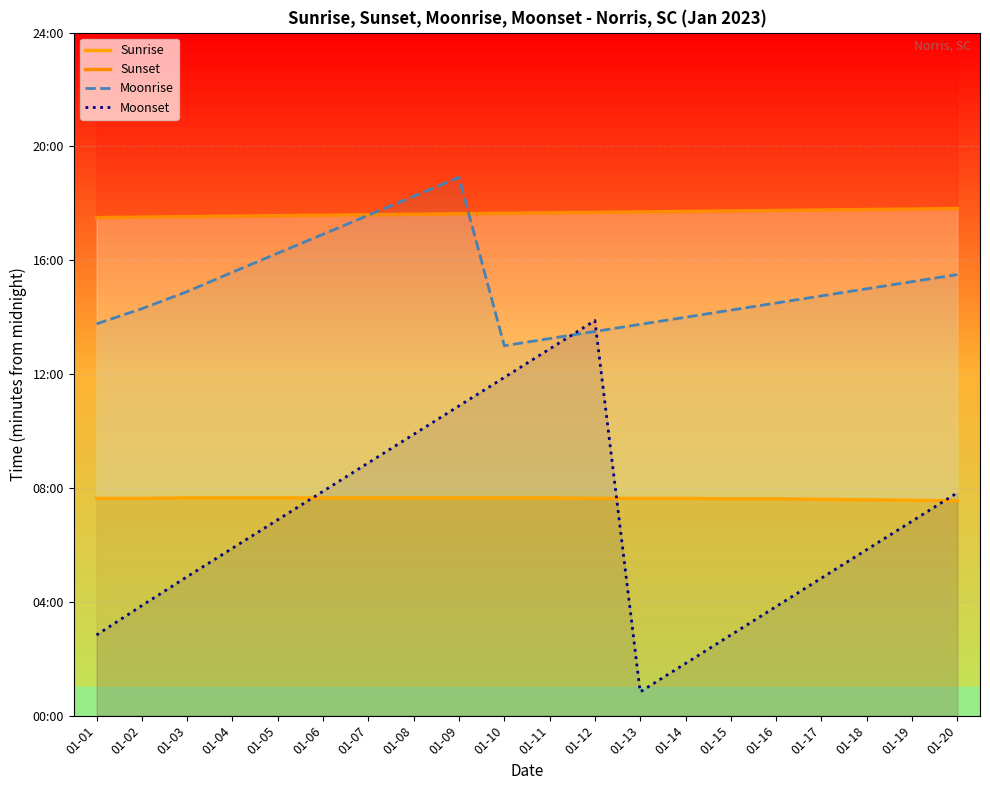

Which has a higher value, 01-17 or 01-03?

01-03